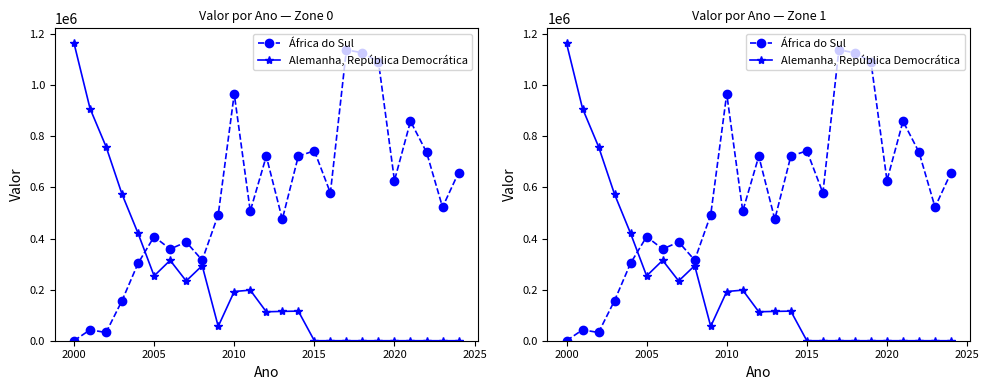

Does the chart have visible grid lines?

No